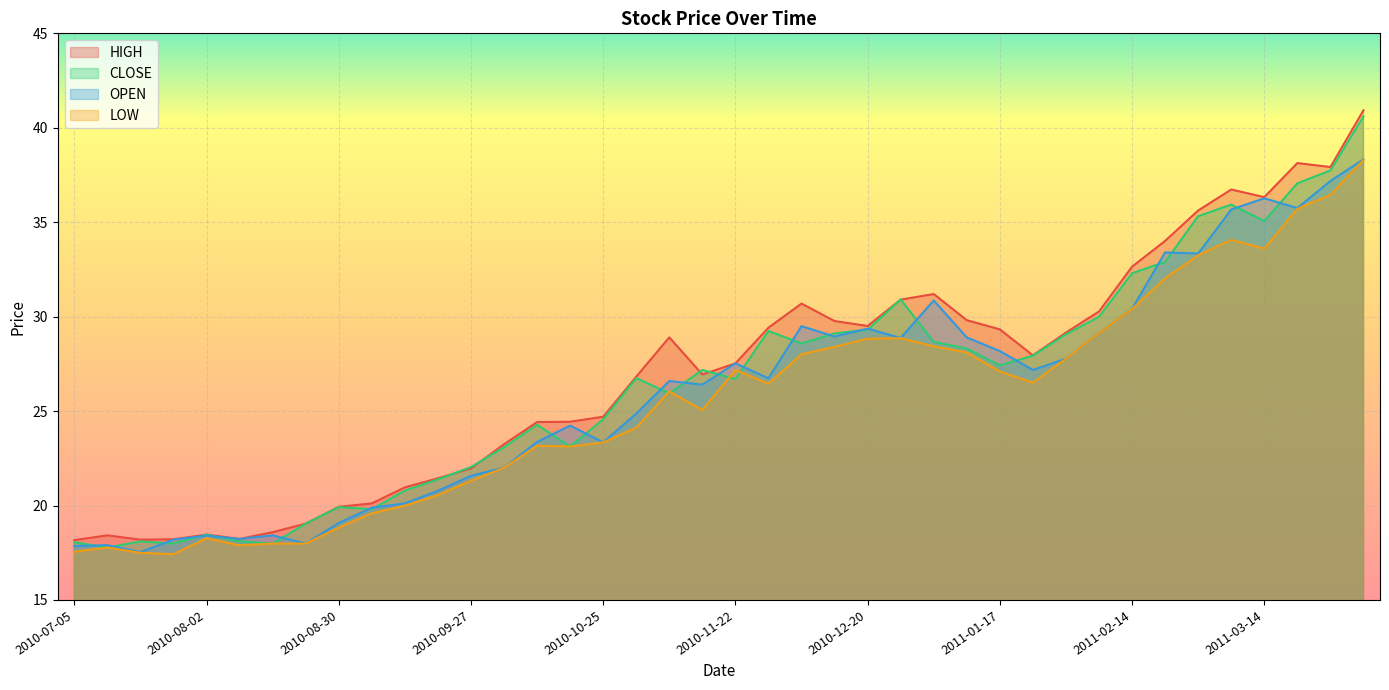

Which category has the highest value across all series?

2011-04-04